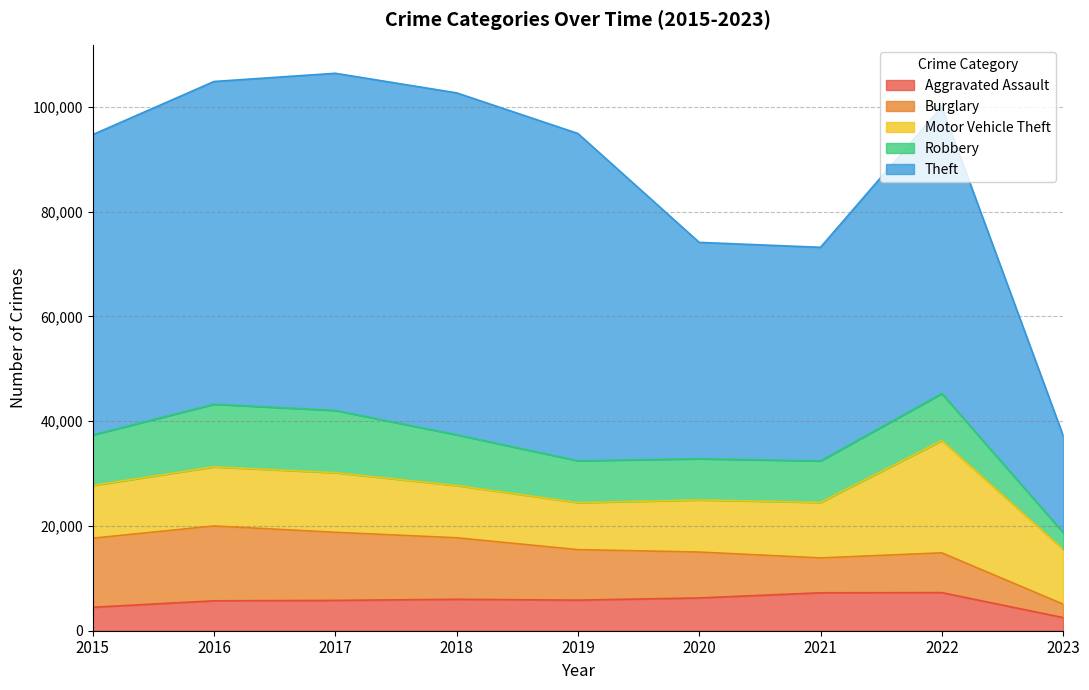

Where is Burglary nearest to the value 8424?

2020